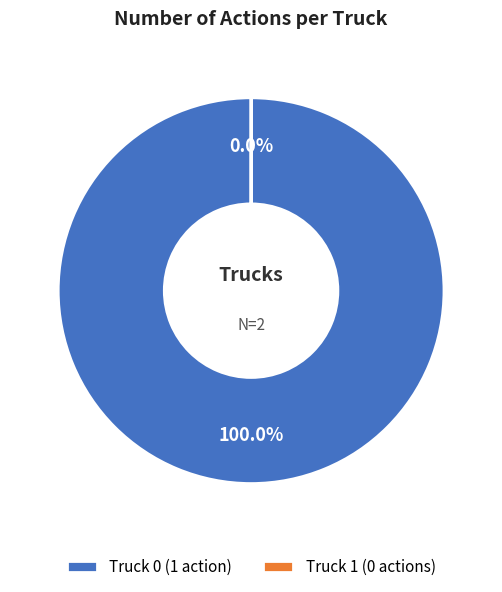

Is Truck 0 (1 action) the majority of the pie?

Yes